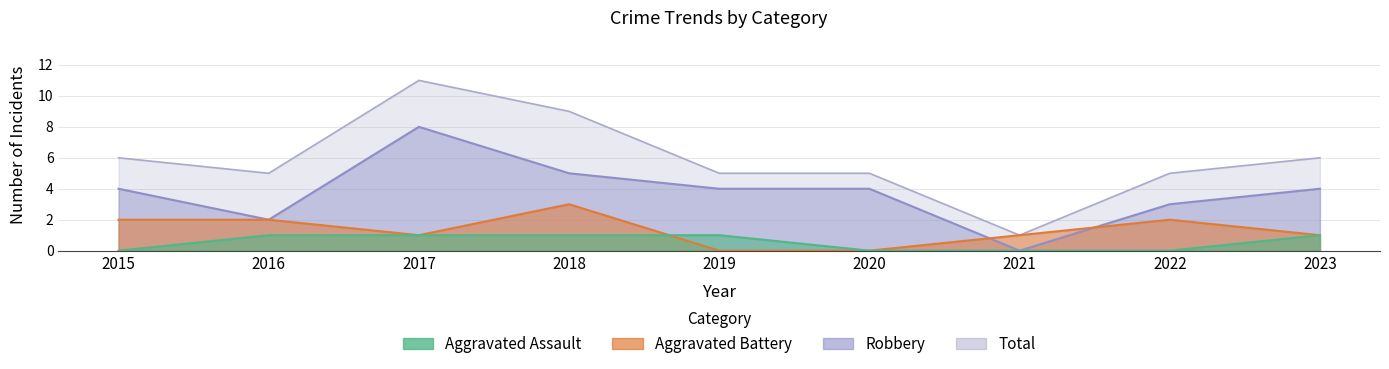

True or false: Aggravated Battery and Total intersect in this chart.

False